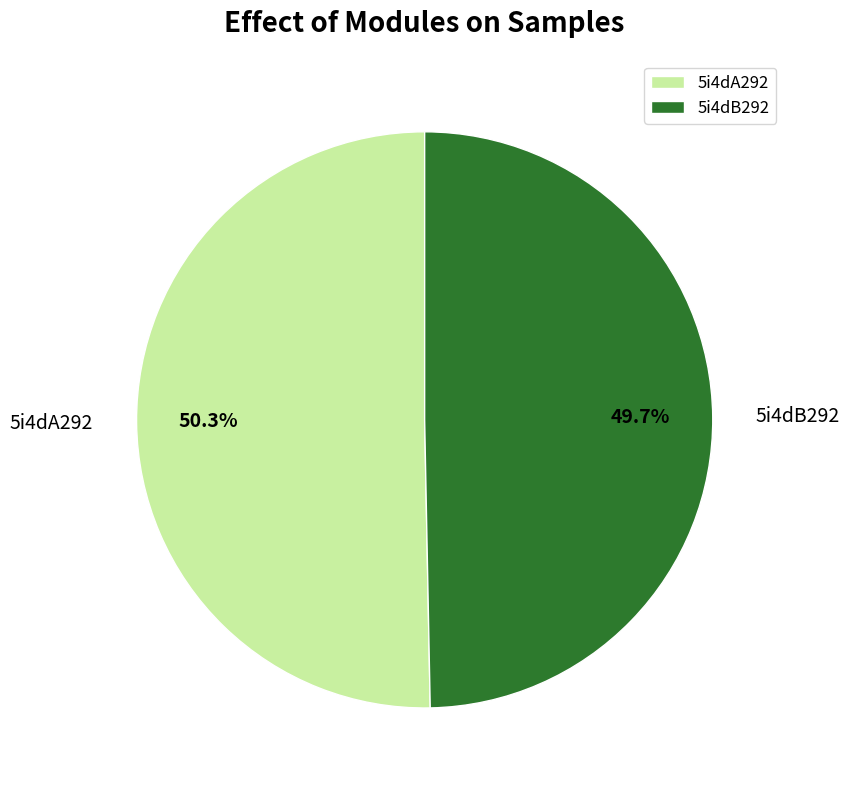

The 5i4dA292 slice represents 45% of the pie. True or false?

False